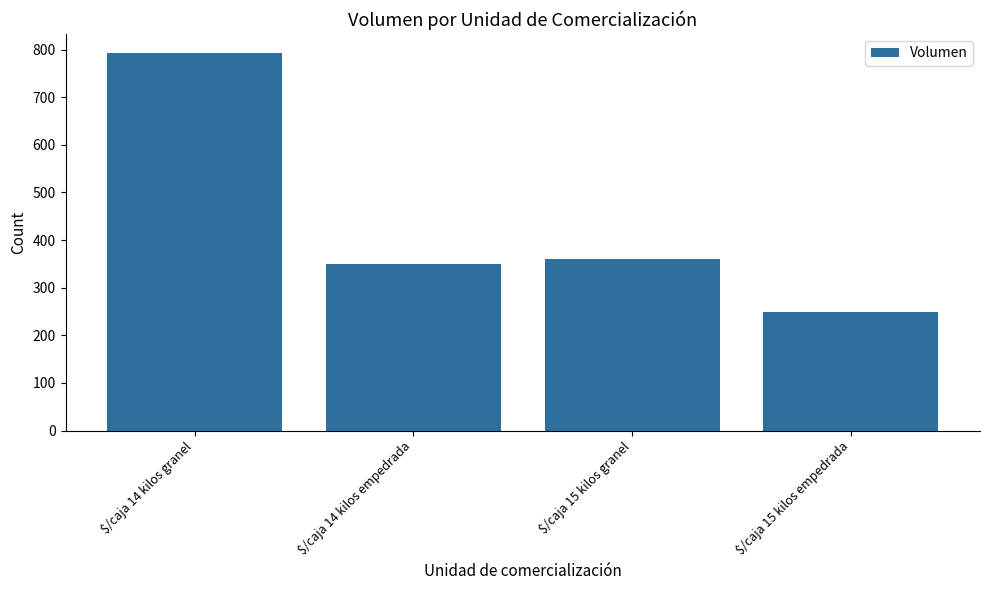

Read the value at $/caja 14 kilos granel, to the nearest 10.

790